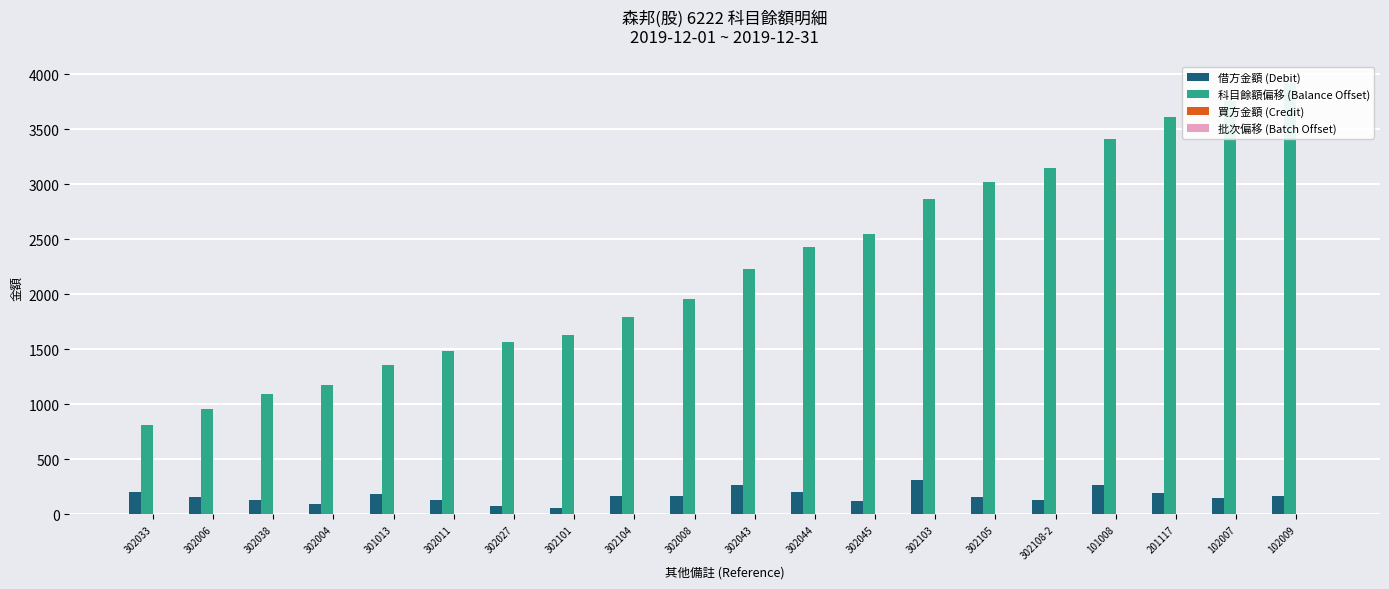

Is it true that 批次偏移 (Batch Offset) equals 1 at 302105?

True